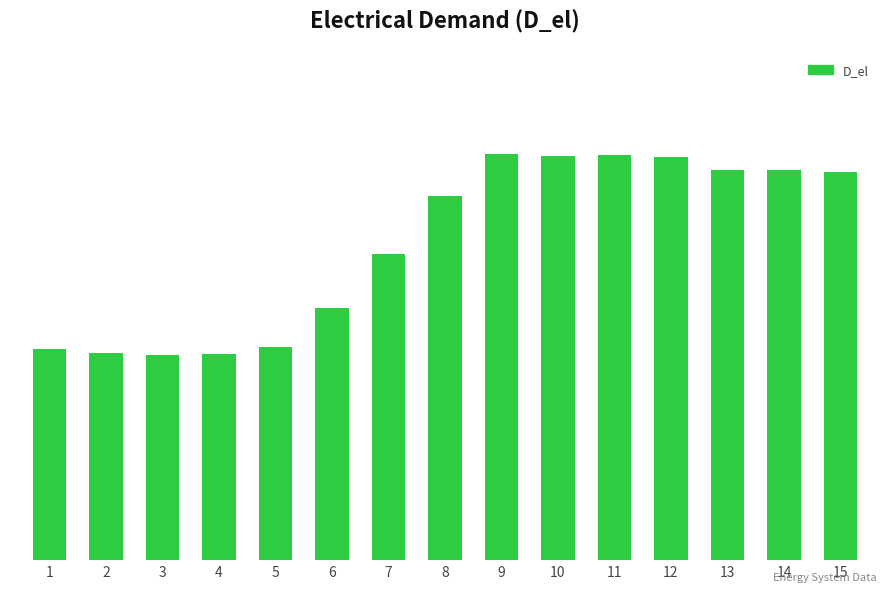

What is the sum of the values at 5 and 12?

178.6